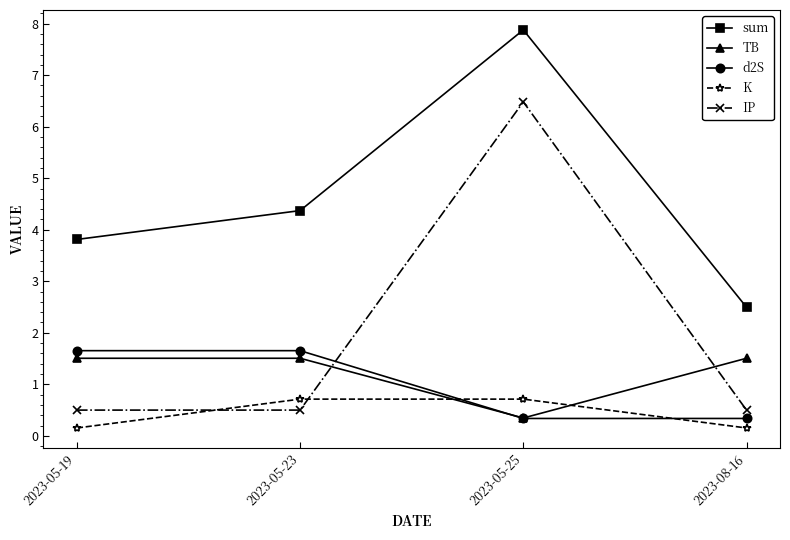

Which series has the largest range (max minus min)?

IP